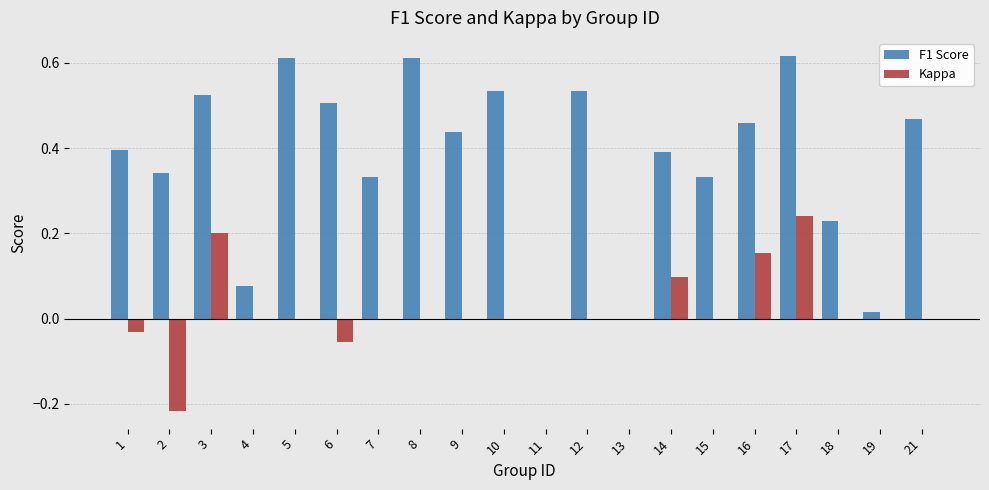

Between 1 and 12, which series saw the biggest shift?

F1 Score